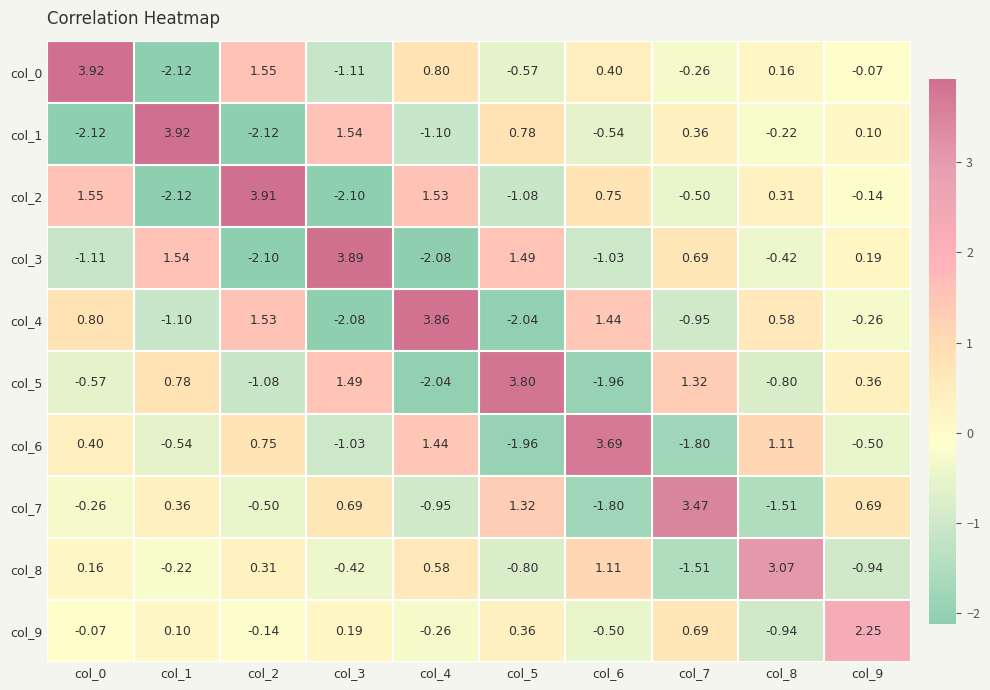

Is the value of col_9 at col_4 greater than the value of col_8 at col_1?

No